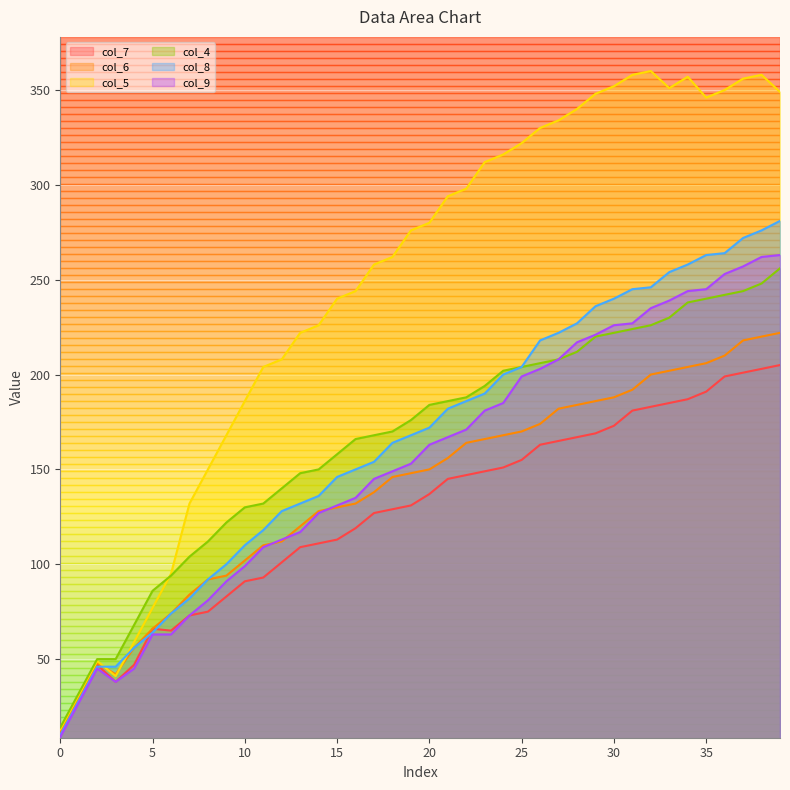

What is the total value across all series at 3?

255